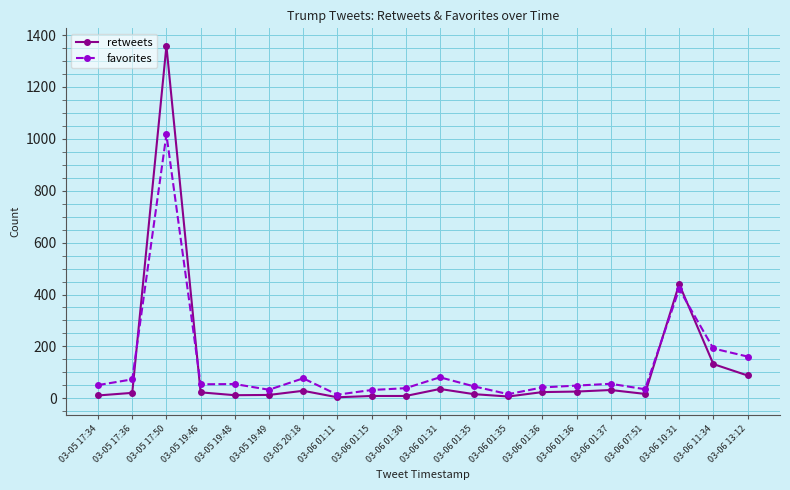

Where do retweets and favorites first cross each other?

03-05 17:36 and 03-05 17:50